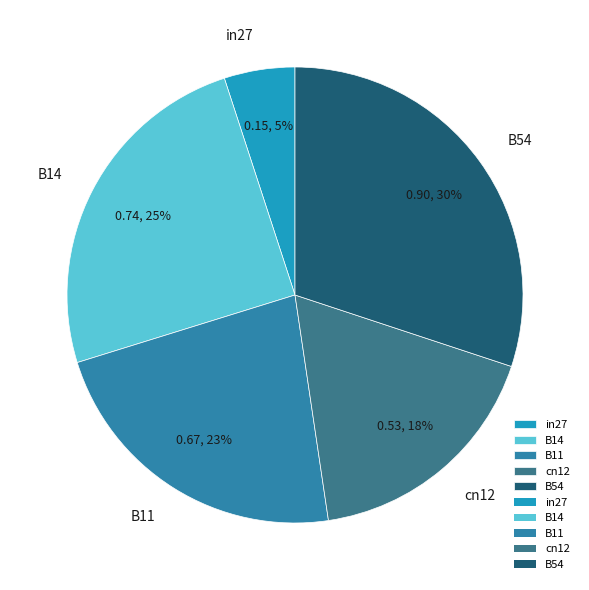

Which slice is the largest?

B54